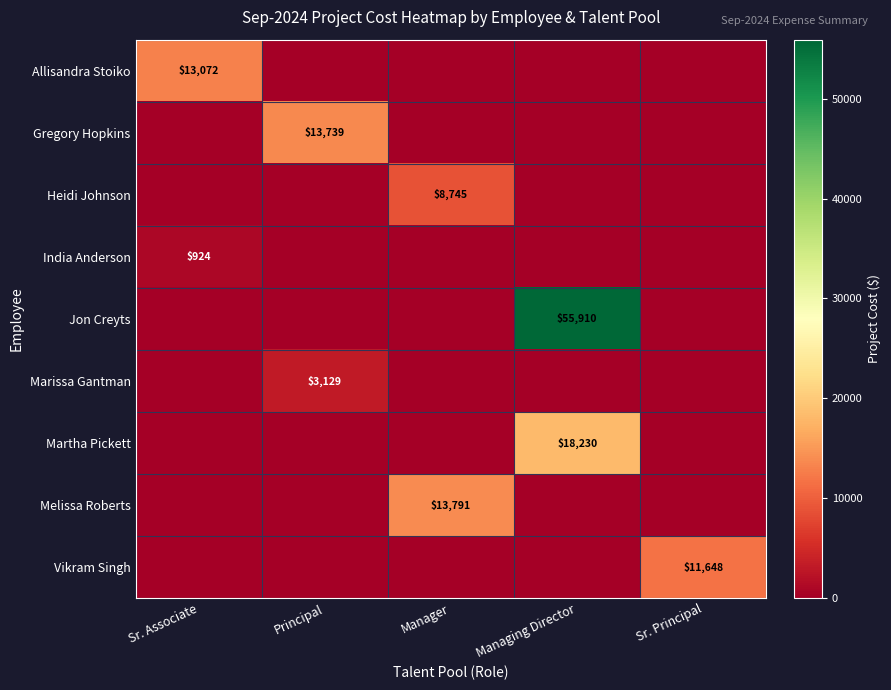

Is it true that India Anderson equals 924 at Sr. Associate?

True